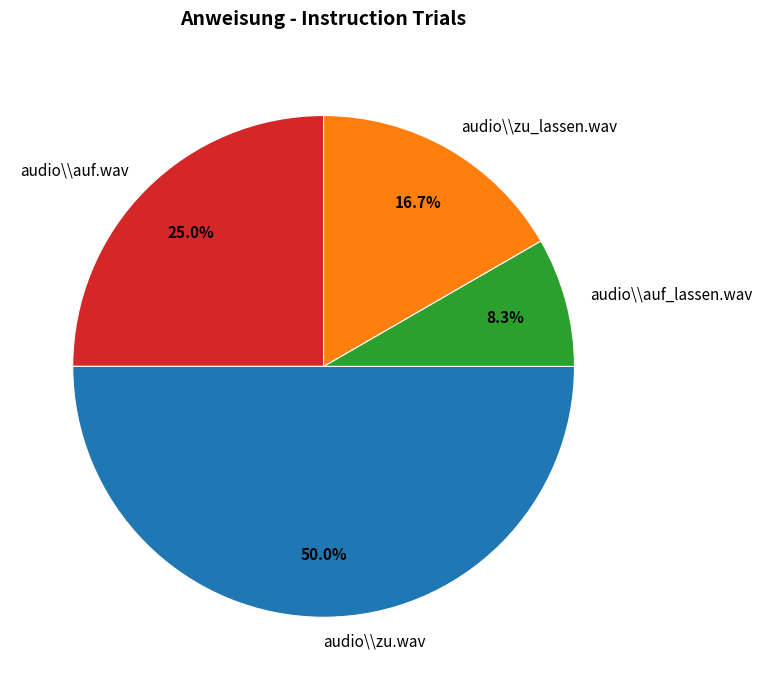

Is audio\\auf_lassen.wav the majority of the pie?

No